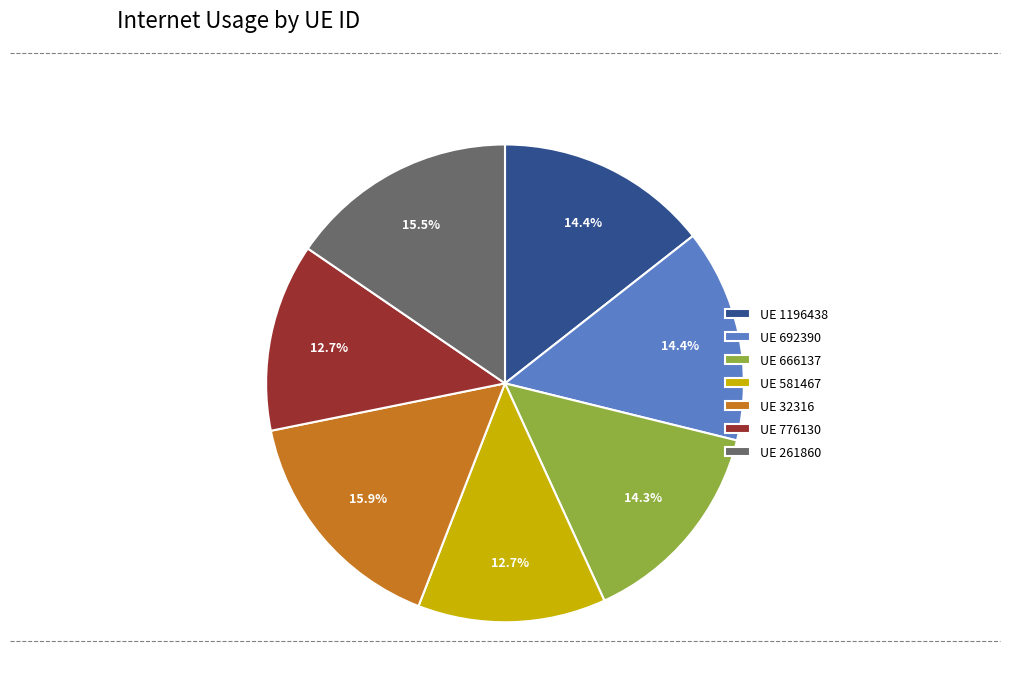

Between UE 32316 and UE 666137, which is larger?

UE 32316